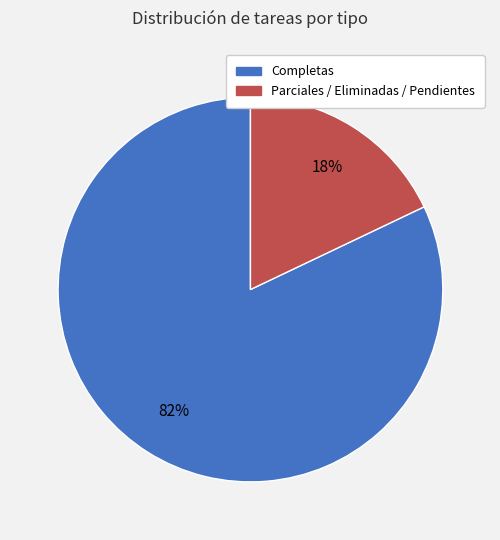

Does any single category account for the majority?

Yes